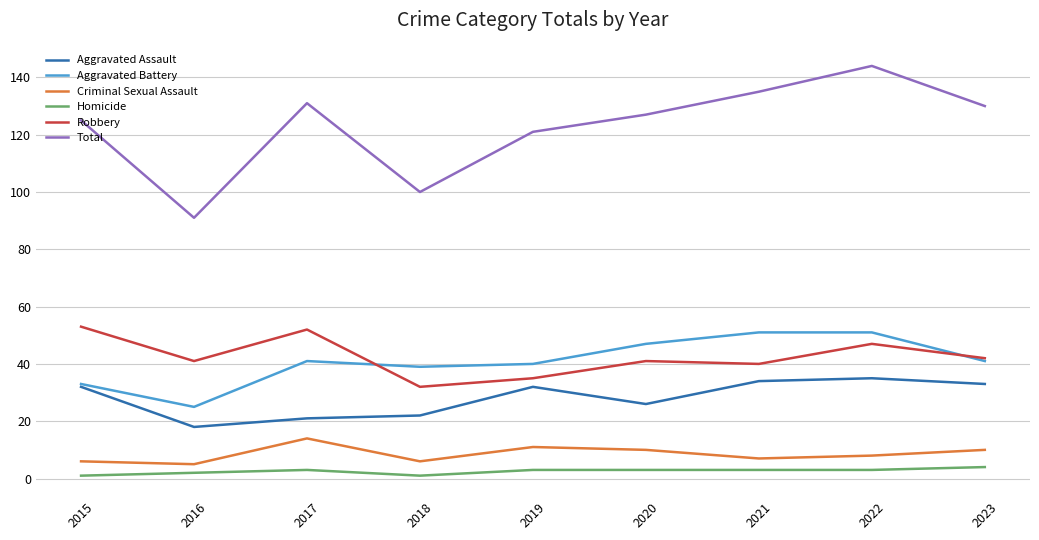

Rank the series by their maximum value, from highest to lowest.

Total, Robbery, Aggravated Battery, Aggravated Assault, Criminal Sexual Assault, Homicide